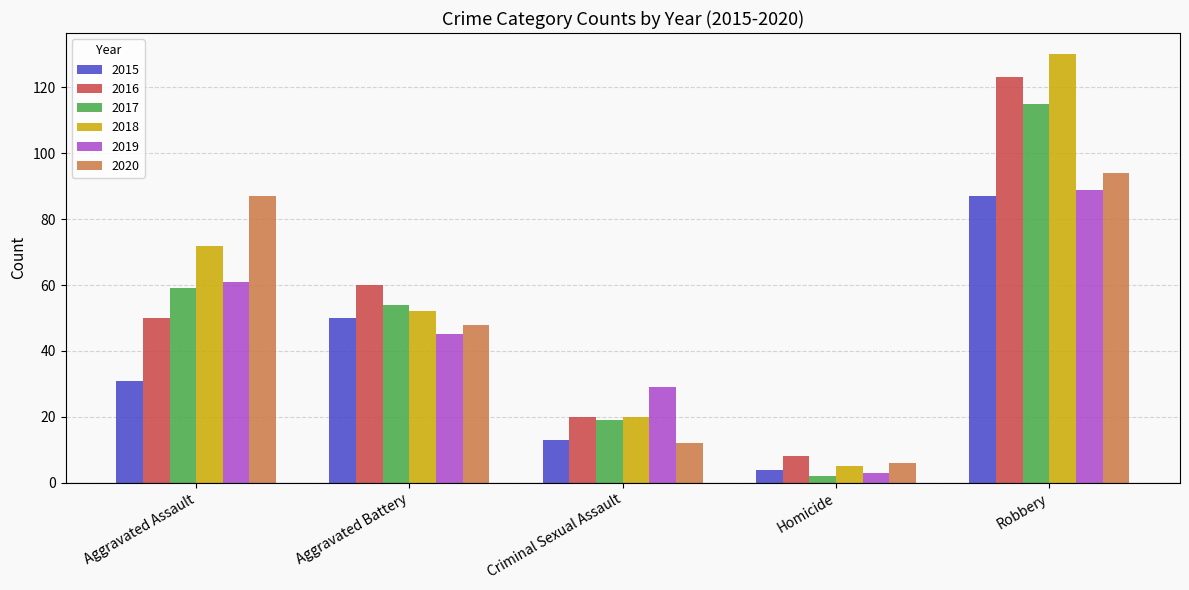

What is the total value across all series at Aggravated Assault?

360